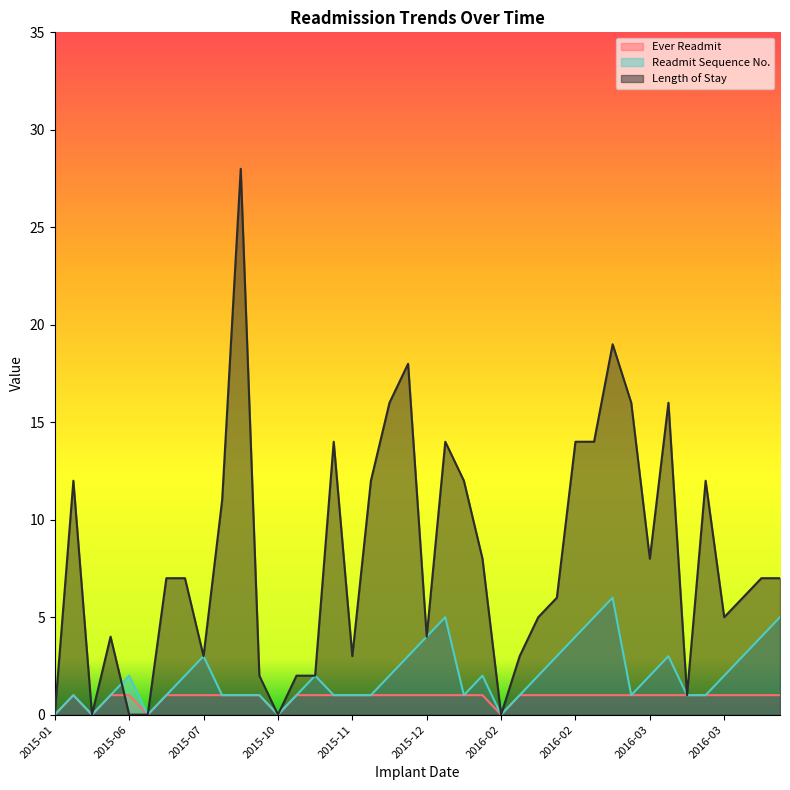

True or false: EverReadmit and ReadmitSeqN cross at least once.

False